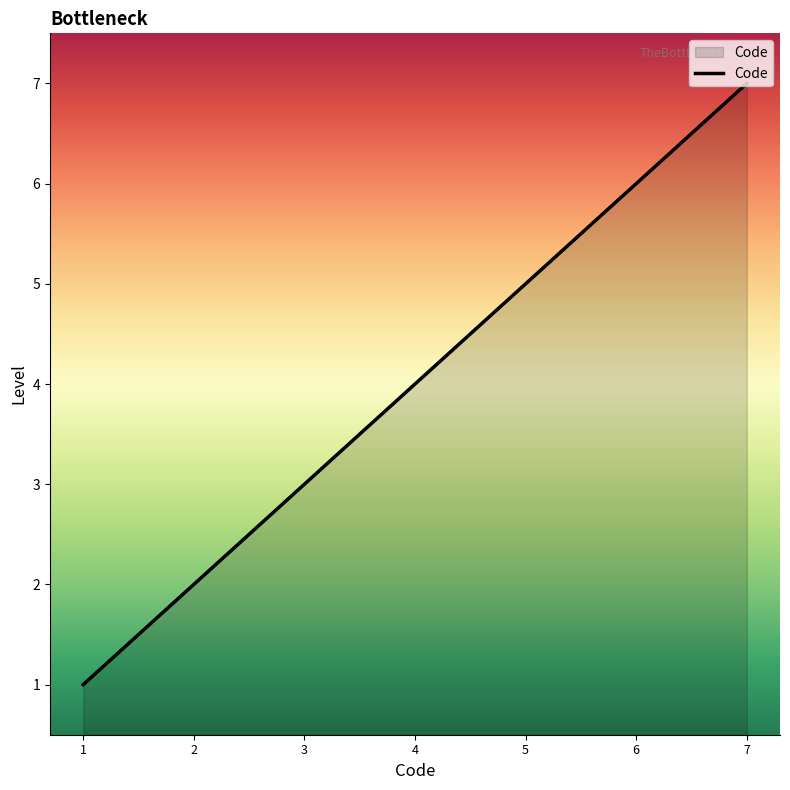

True or false: the data has more than 1 interior local peaks.

False